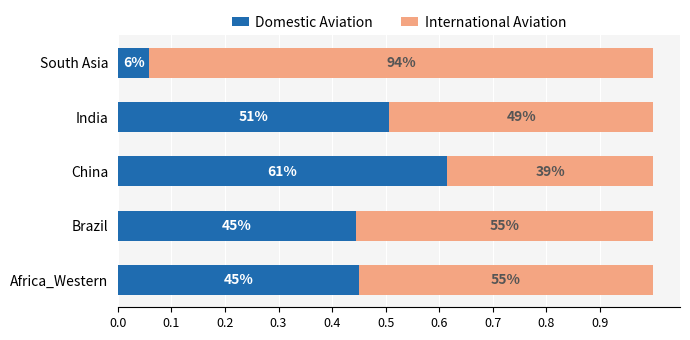

What are all the series names shown in the legend?

Domestic Aviation, International Aviation